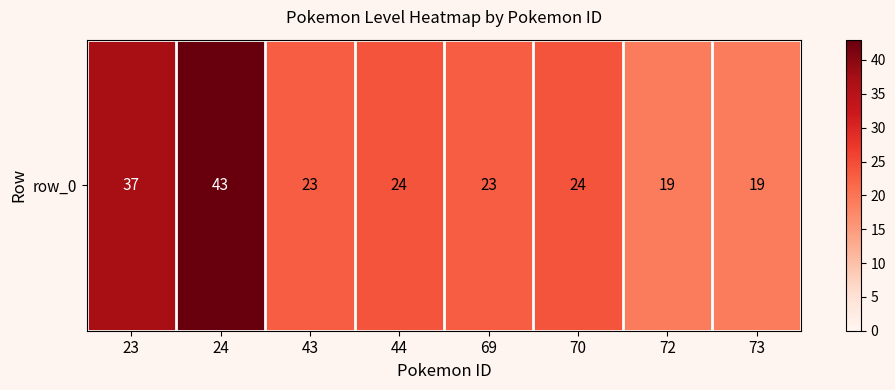

What is the ratio of the value at 44 to the value at 24?

0.6